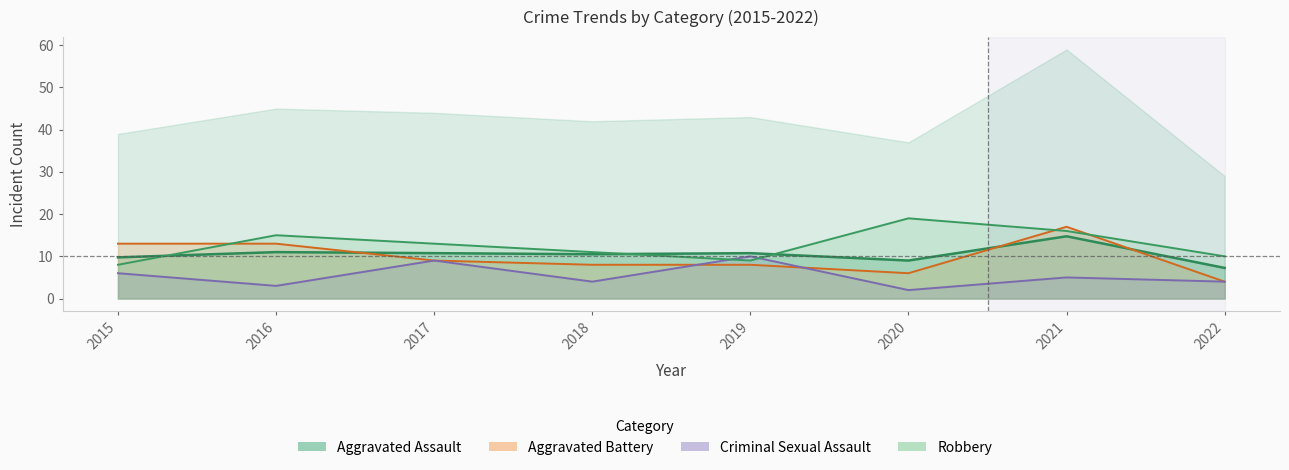

What is the sum of the Criminal Sexual Assault values at 2015 and 2017?

15.0